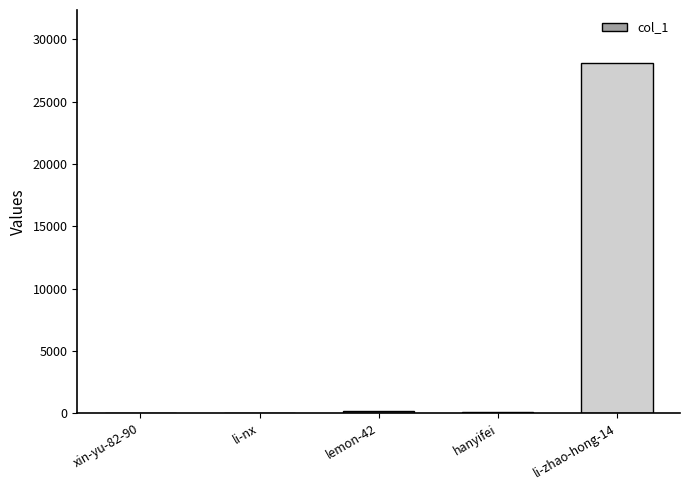

Which has a higher value, li-zhao-hong-14 or li-nx?

li-zhao-hong-14